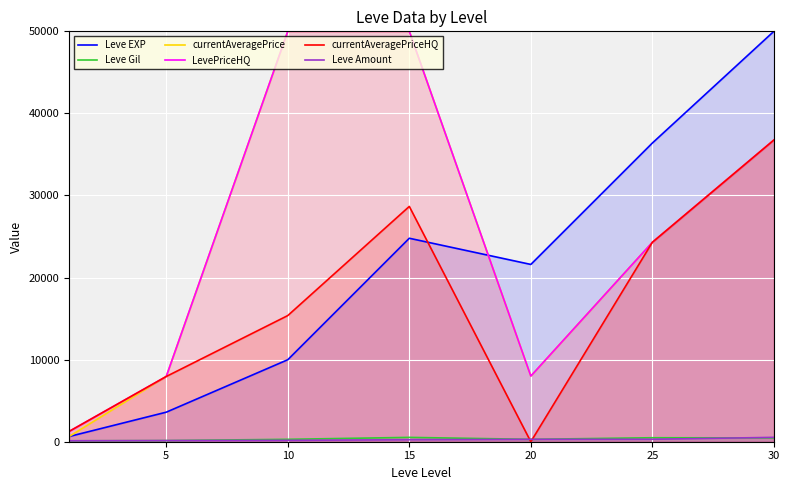

What is the difference between the second highest and minimum values in the Leve EXP series?

35760.0